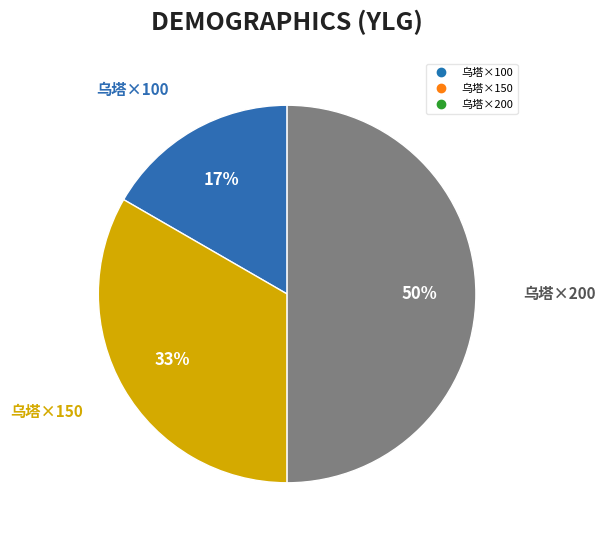

Rank the categories by value from lowest to highest.

乌塔×100, 乌塔×150, 乌塔×200